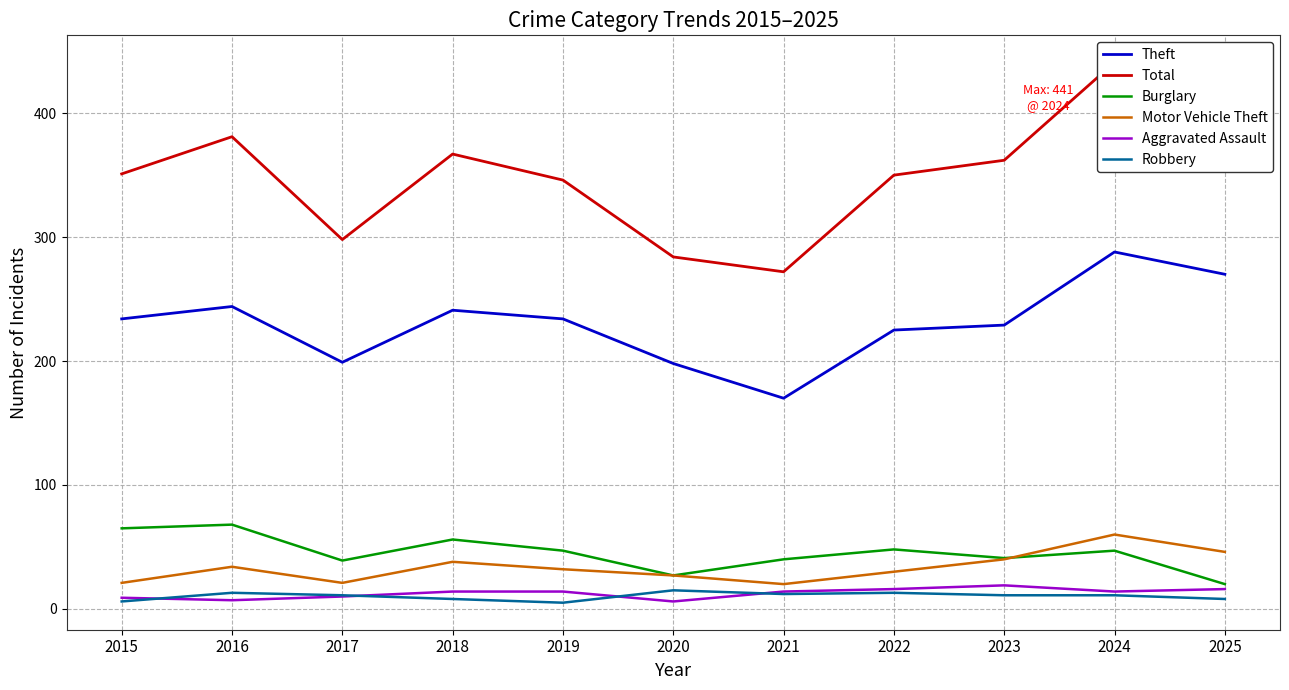

Is this an area chart (filled region under the line)?

No